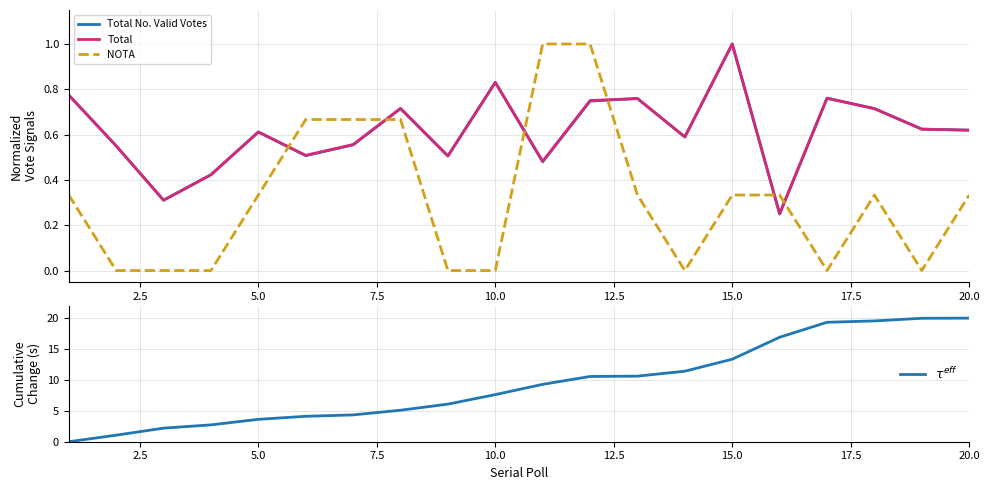

Which series has the widest spread of values?

$\tau^{eff}$